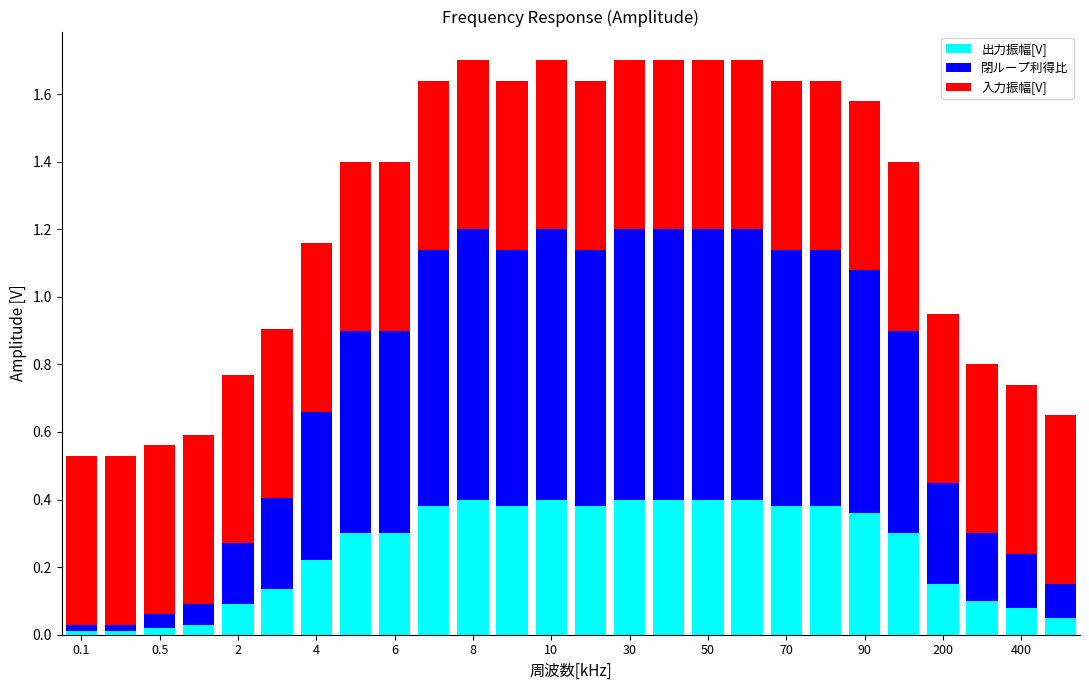

What are all the series names shown in the legend?

出力振幅[V], 閉ループ利得比, 入力振幅[V]